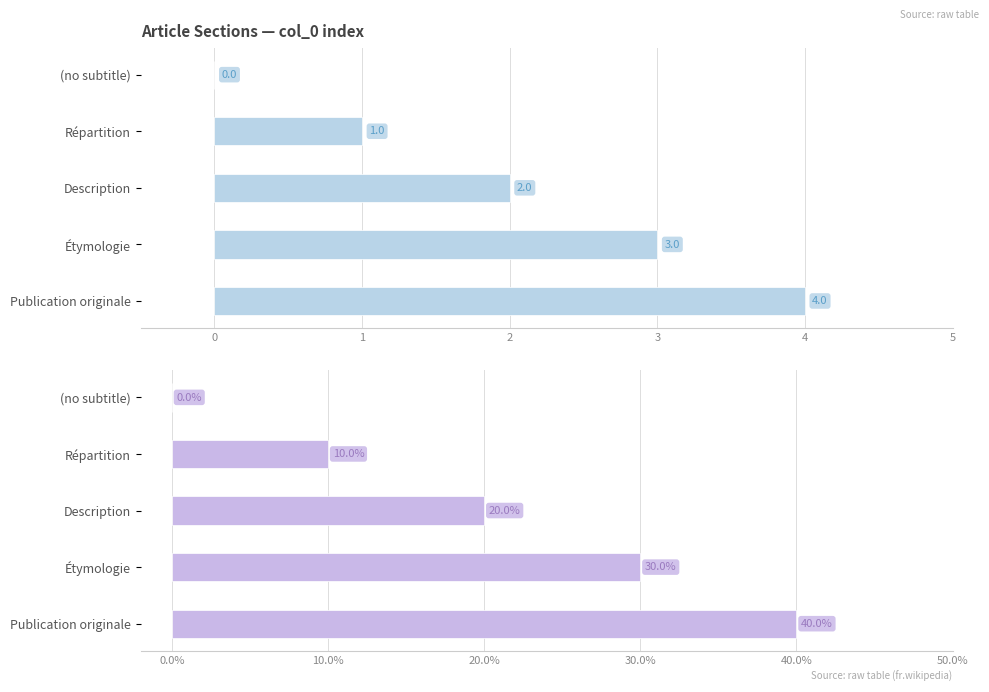

List the series in order of their overall mean, highest first.

col_0 (%), col_0